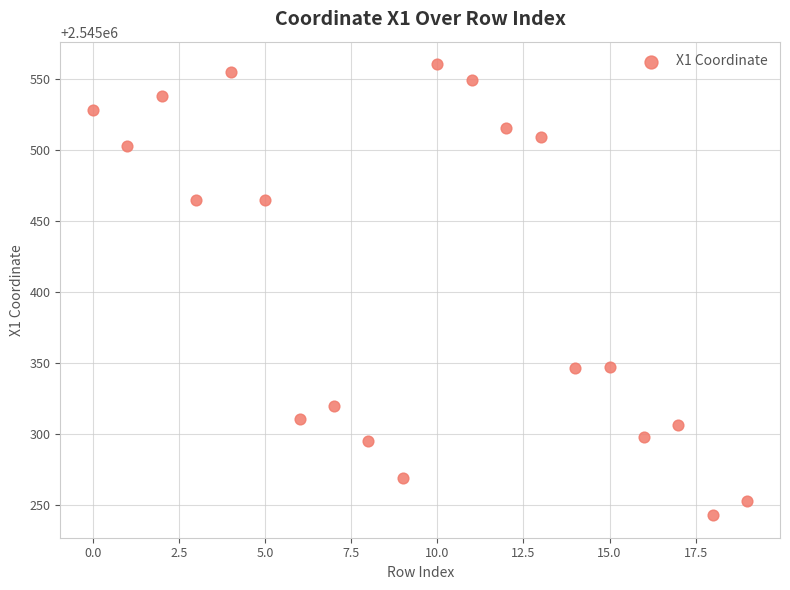

What is the range of Y values (max minus min)?

317.0